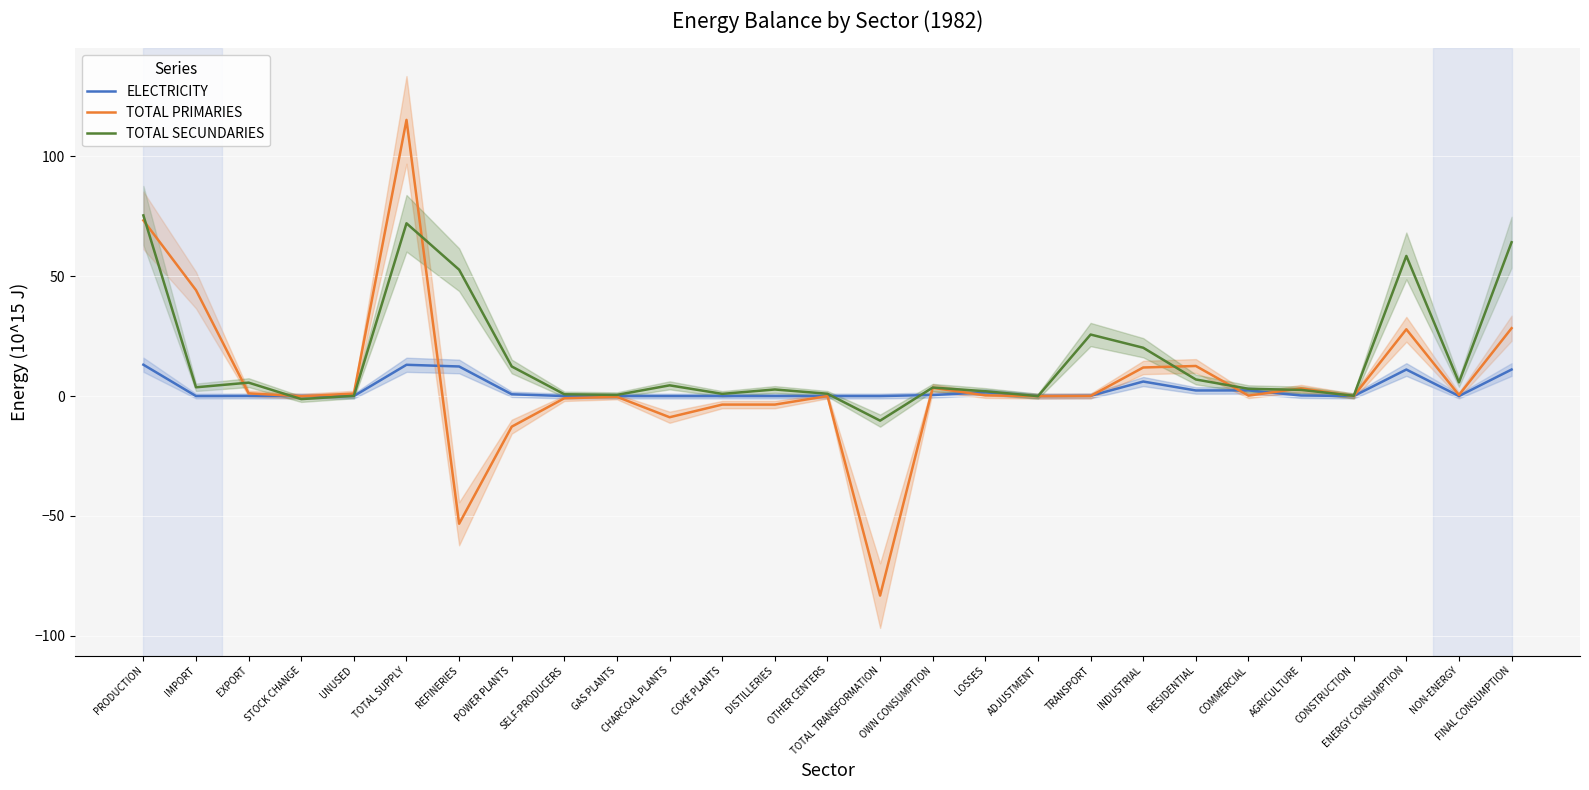

In TOTAL SECUNDARIES, how many points are higher than both neighbors (excluding endpoints)?

7